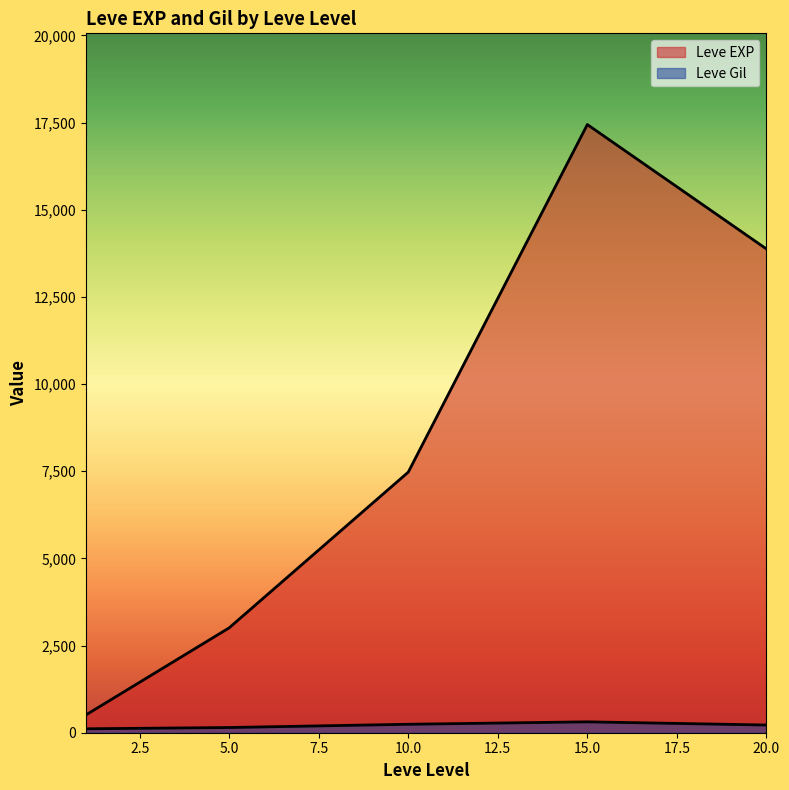

At which label does Leve Gil reach its peak?

15